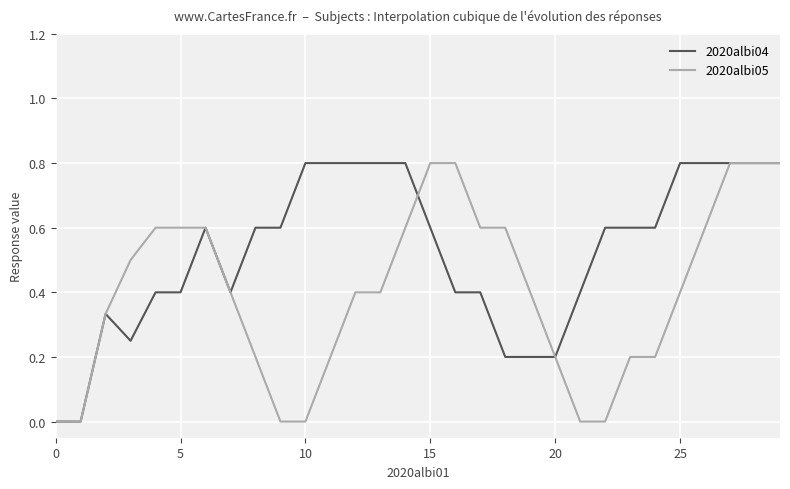

What is the maximum value for 2020albi04?

0.8